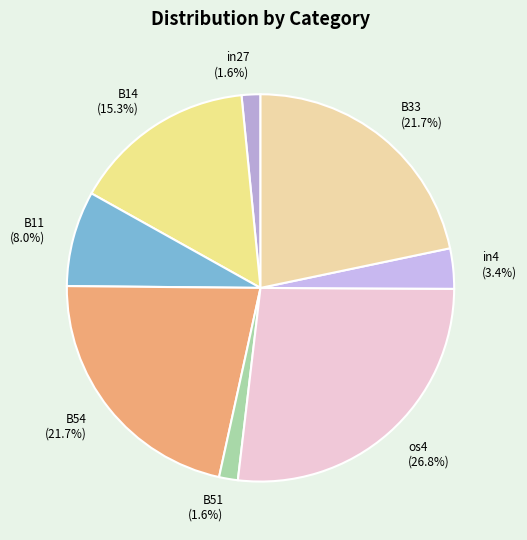

Between in27 (1.6%) and in4 (3.4%), which is larger?

in4 (3.4%)